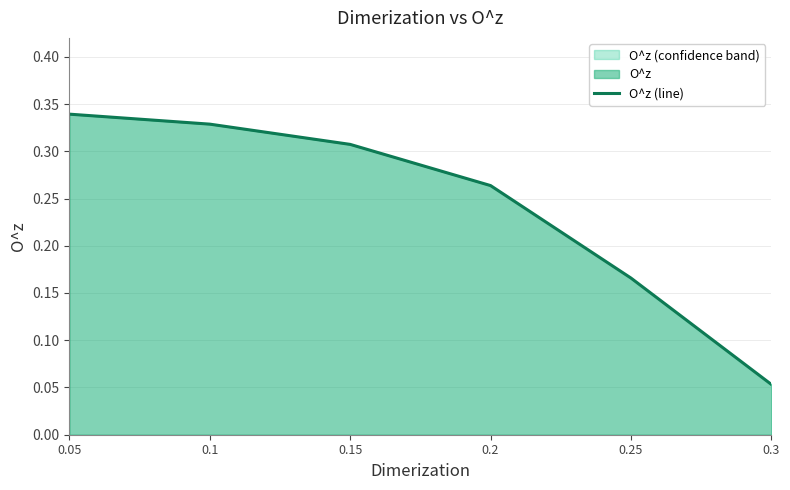

List the labels in order of value, largest first.

0.05, 0.1, 0.15, 0.2, 0.25, 0.3